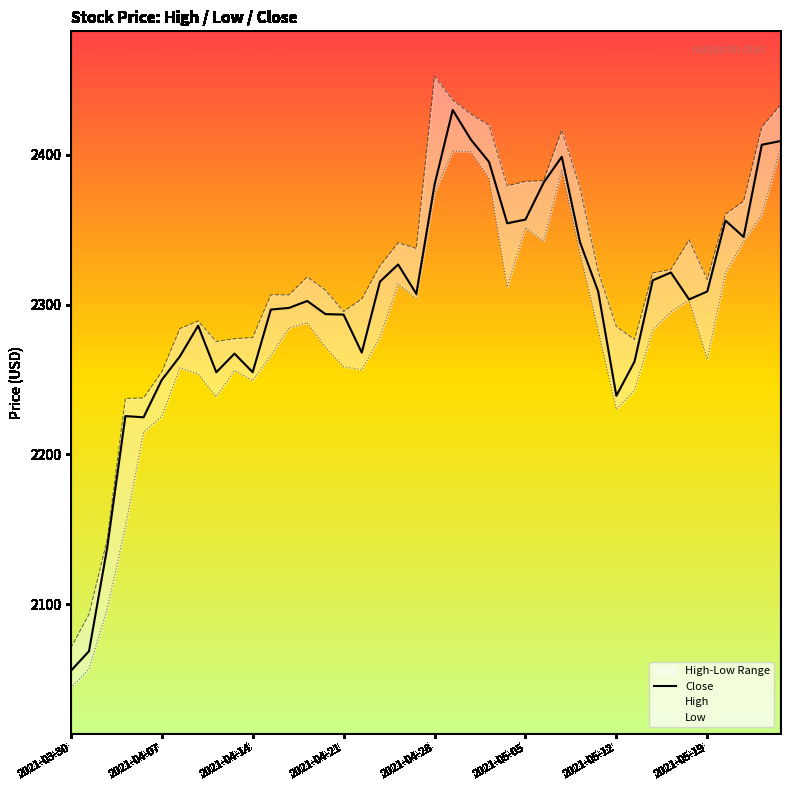

Is it true that Close equals 3616.7 at 2021-04-28?

False